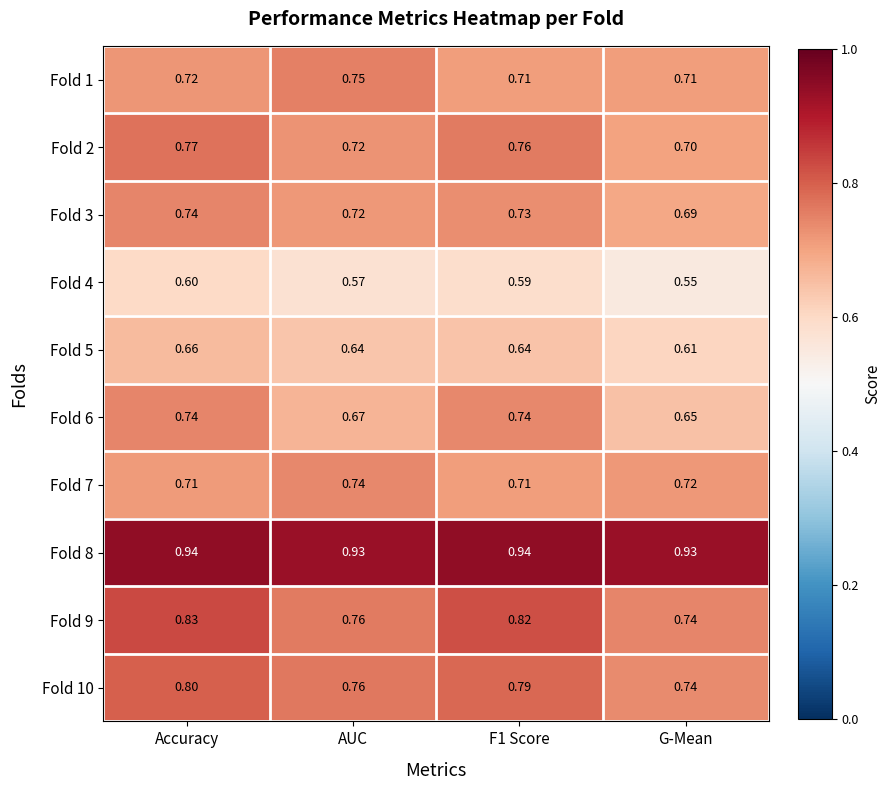

At which label does Fold 5 reach its minimum?

G-Mean